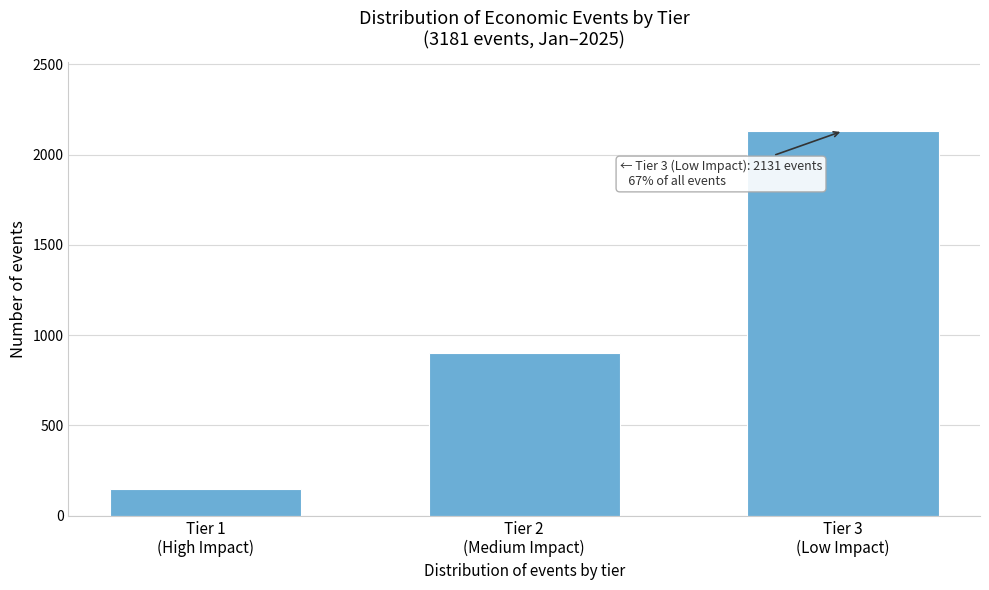

Reading left to right, list all the values displayed in this chart.

150	900	2131